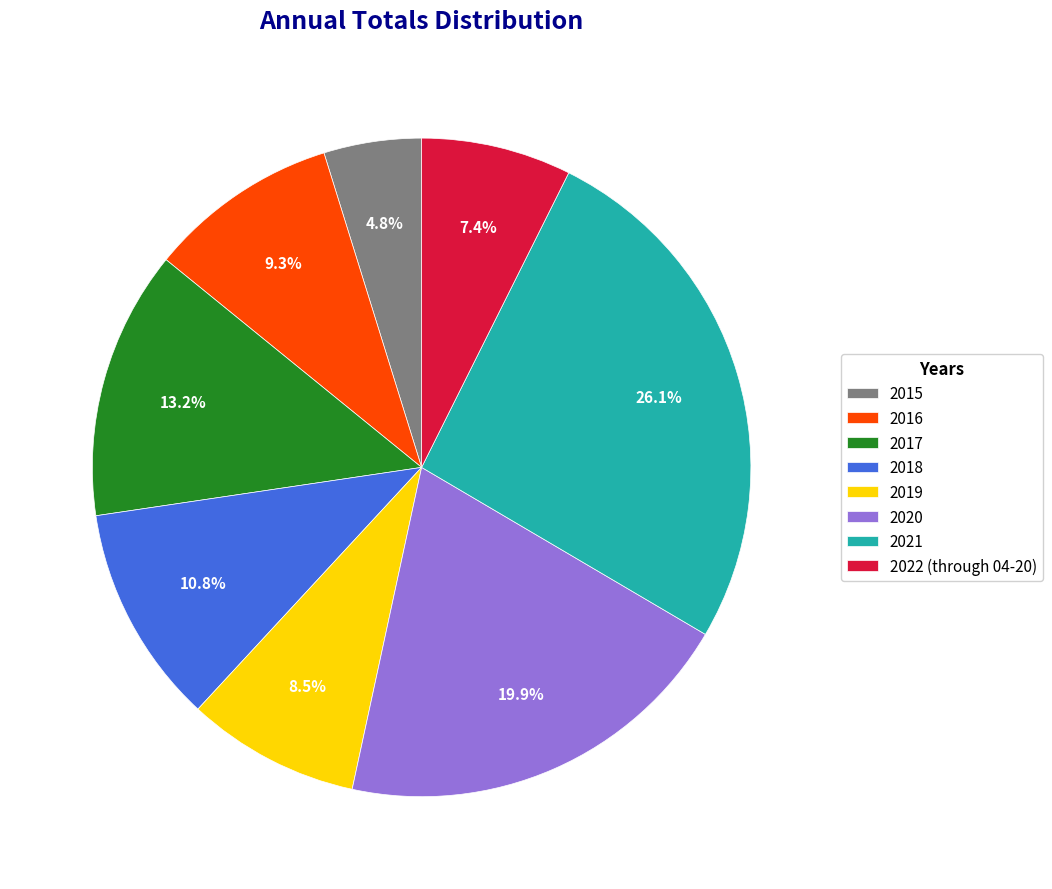

What is the largest slice in the pie chart?

2021